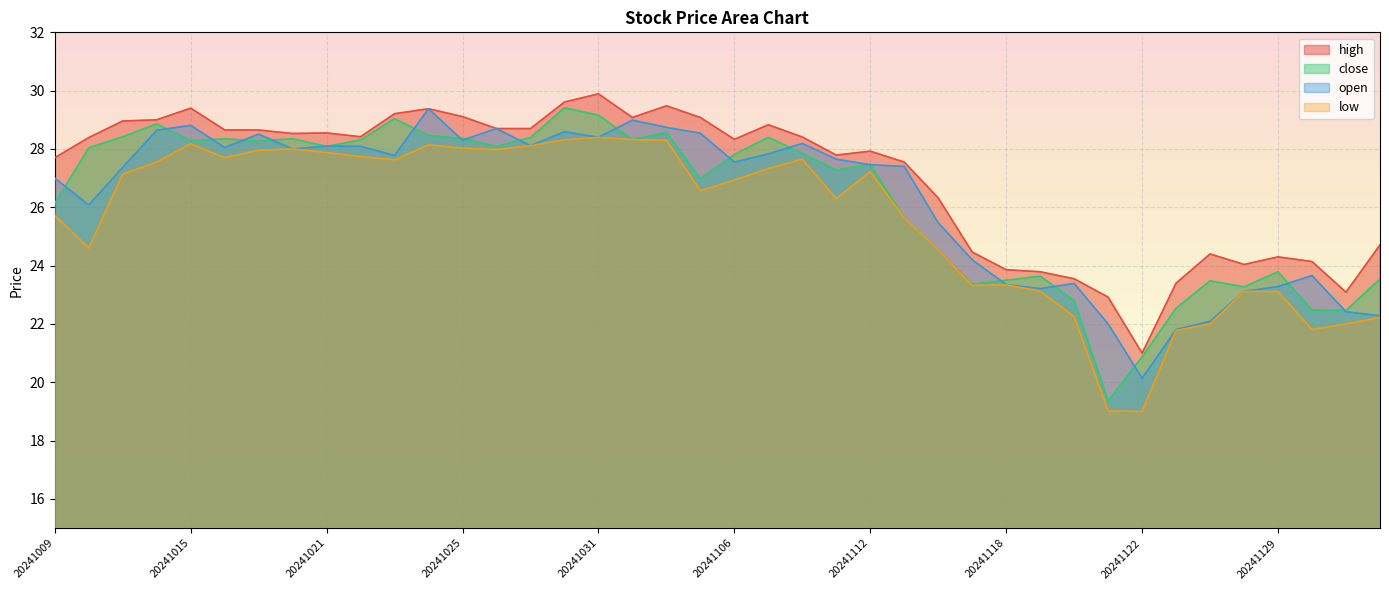

After their last crossing, which series has the higher values: open or close?

close